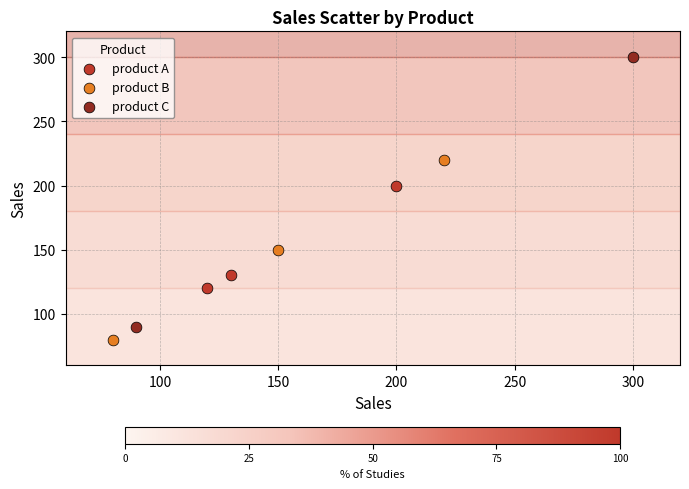

Which series has the largest Y range (max minus min)?

product C